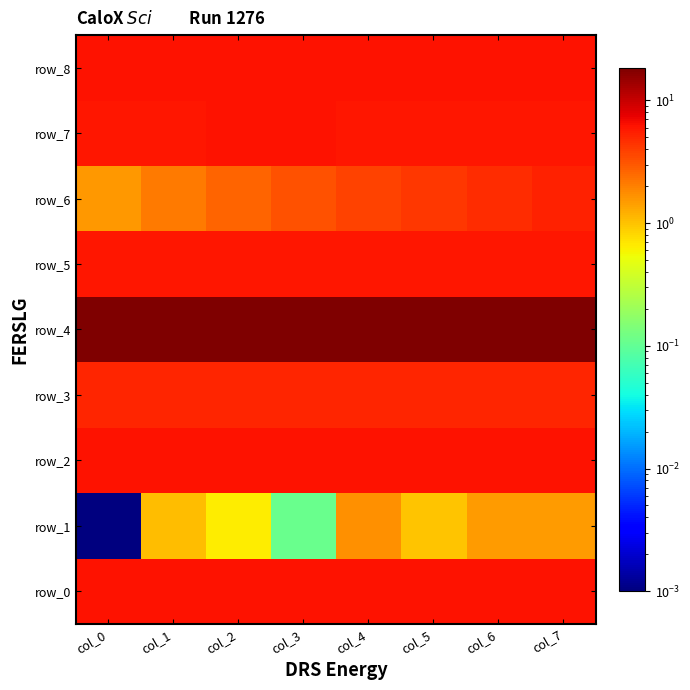

Reading left to right, extract all data points from this chart.

row_0: 6.2	6.2	6.2	6.2	6.2	6.2	6.2	6.2
row_1: 0.0	1.1	0.7	0.1	1.7	1.0	1.5	1.5
row_2: 6.1	6.1	6.1	6.1	6.1	6.1	6.1	6.1
row_3: 5.1	5.1	5.1	5.1	5.1	5.1	5.1	5.1
row_4: 18.5	18.5	18.5	18.5	18.5	18.5	18.5	18.5
row_5: 6.1	6.1	6.1	6.1	6.1	6.1	6.1	6.1
row_6: 1.6	2.1	2.7	3.3	3.8	4.3	4.8	5.3
row_7: 6.1	6.1	6.1	6.1	6.1	6.1	6.1	6.1
row_8: 6.2	6.2	6.3	6.3	6.2	6.2	6.2	6.2